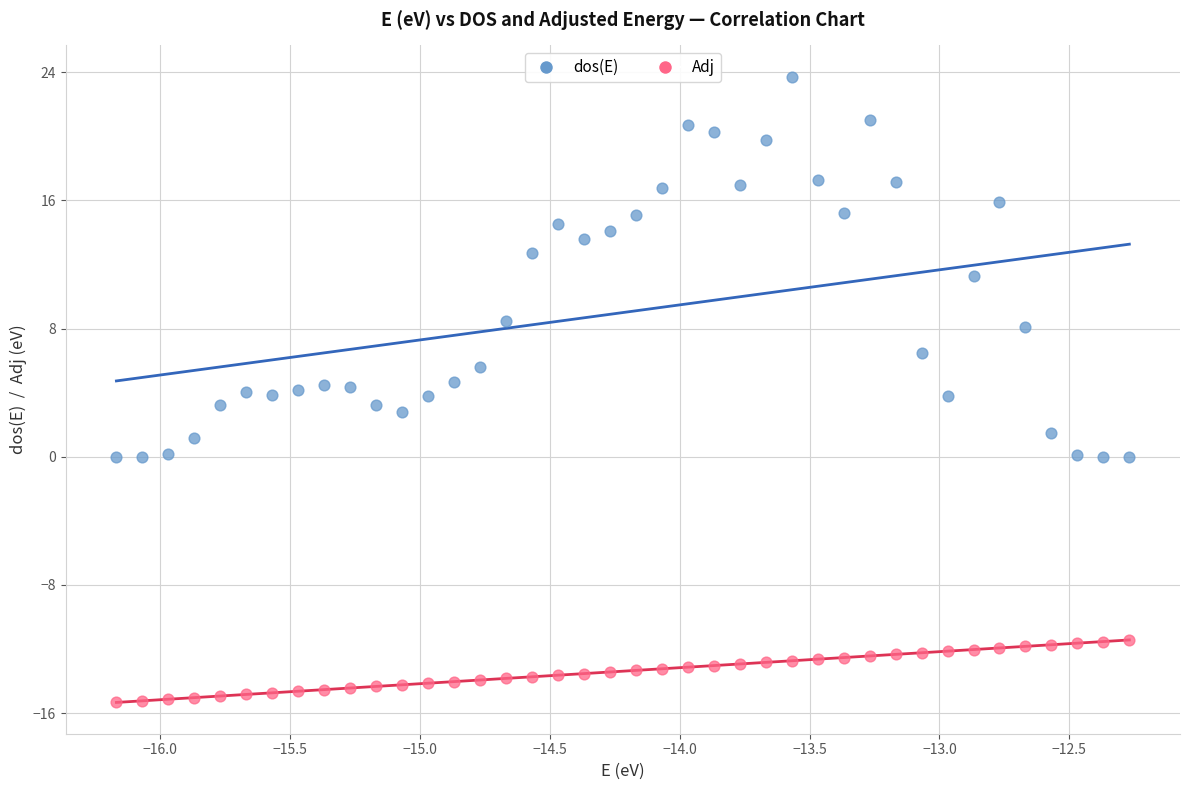

Which series has the widest spread of Y values?

dos(E)